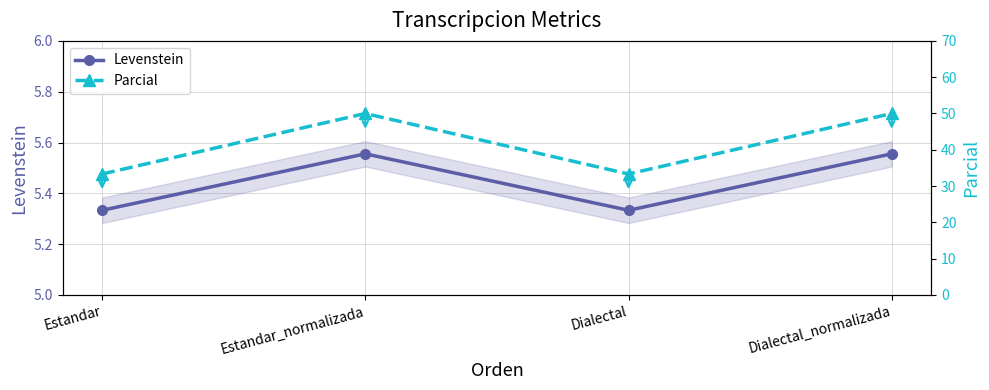

What is the total value across all series at Dialectal?

38.7